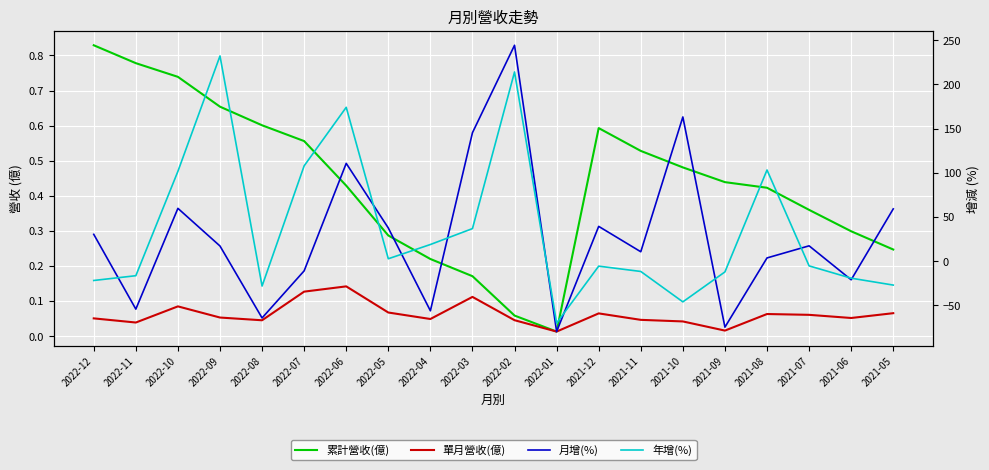

Between 2021-11 and 2021-09, which series saw the biggest shift?

月增(%)